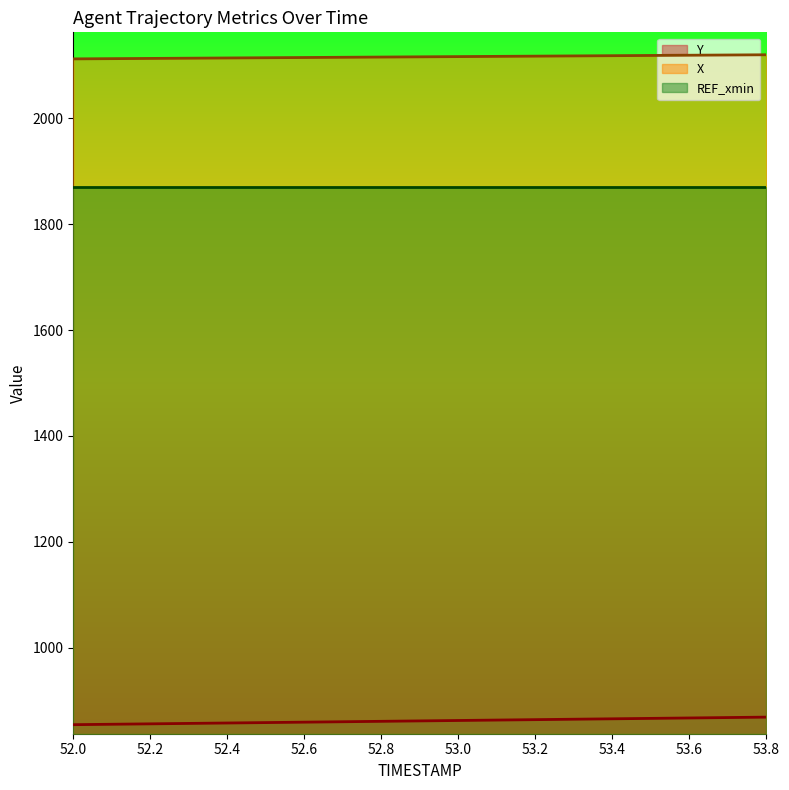

Which label corresponds to the largest value in the chart?

53.8